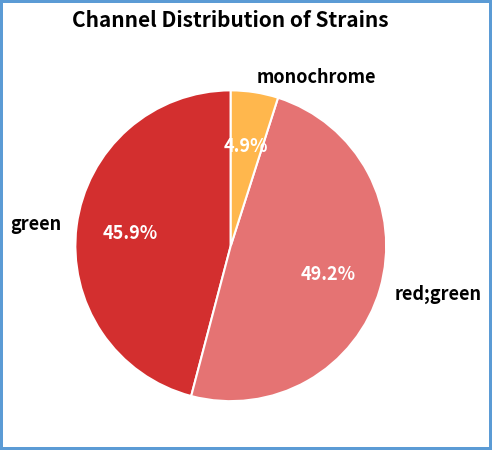

Approximately how many times larger is the value at monochrome compared to red;green?

0.1